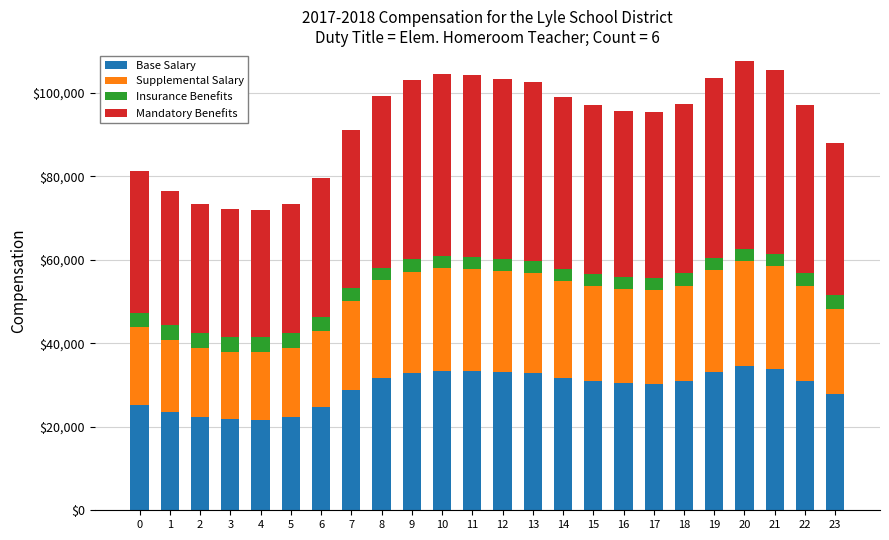

What is the difference between the maximum and minimum values in the Supplemental Salary series?

9.2